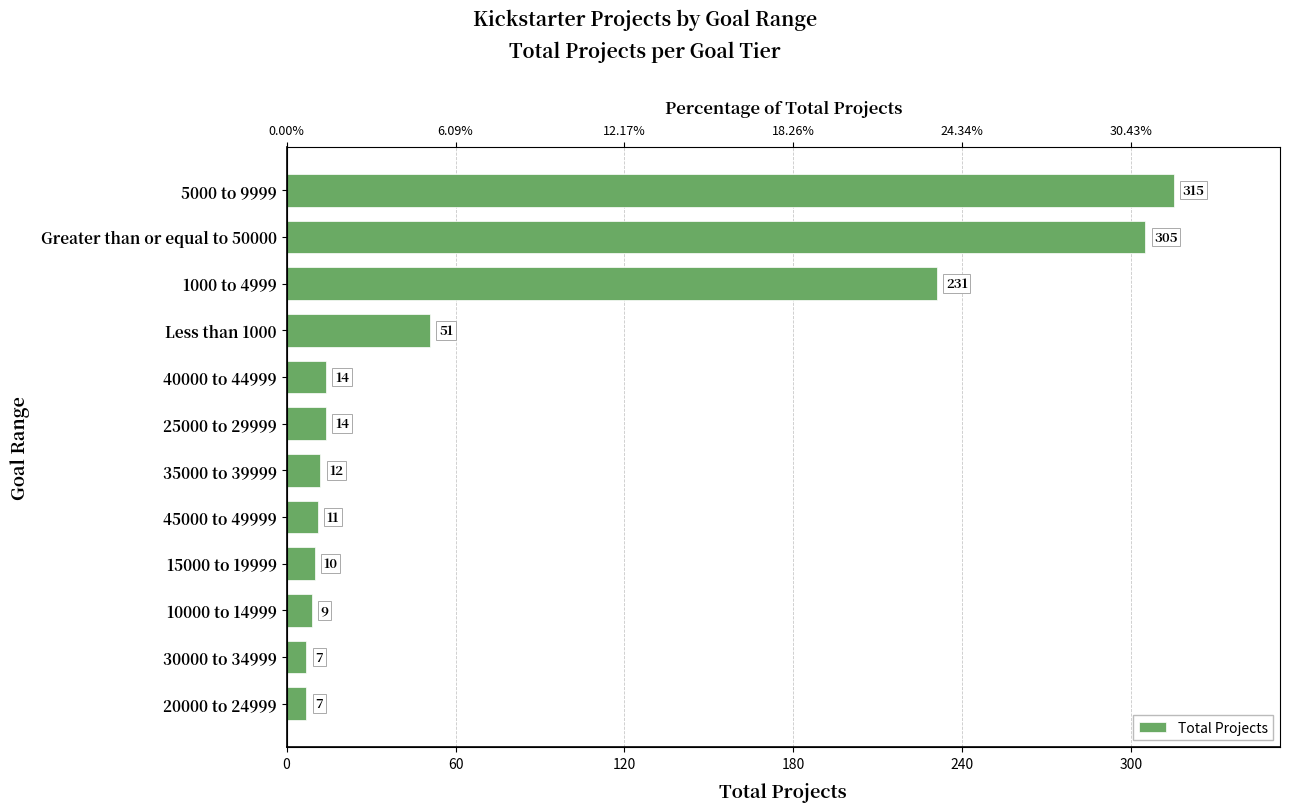

What is the difference between the maximum and second lowest values?

308